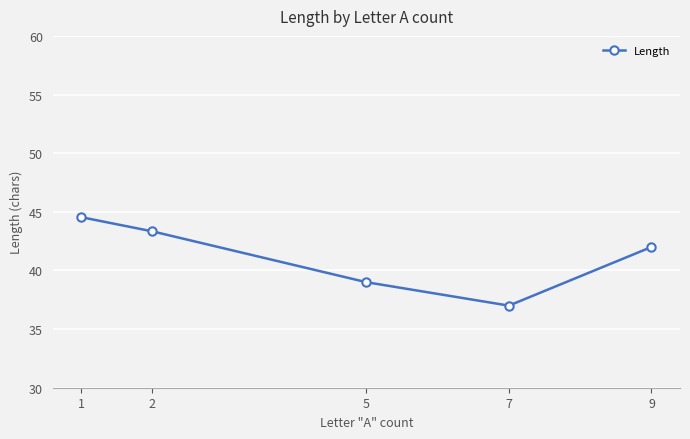

What is the greatest value displayed?

44.5